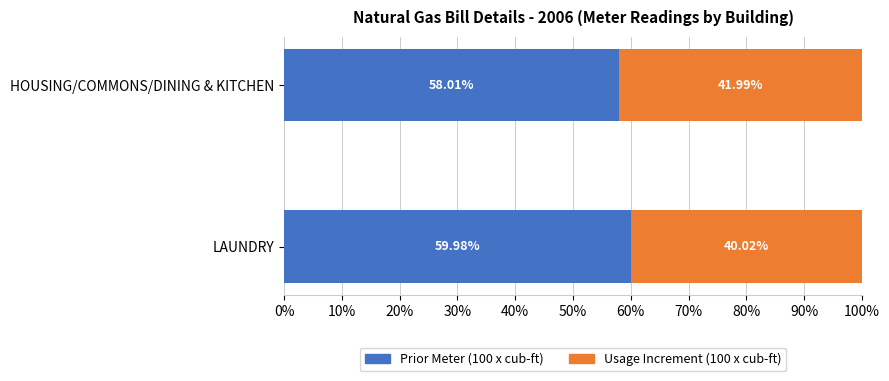

What is the total value across all series at LAUNDRY?

100.0